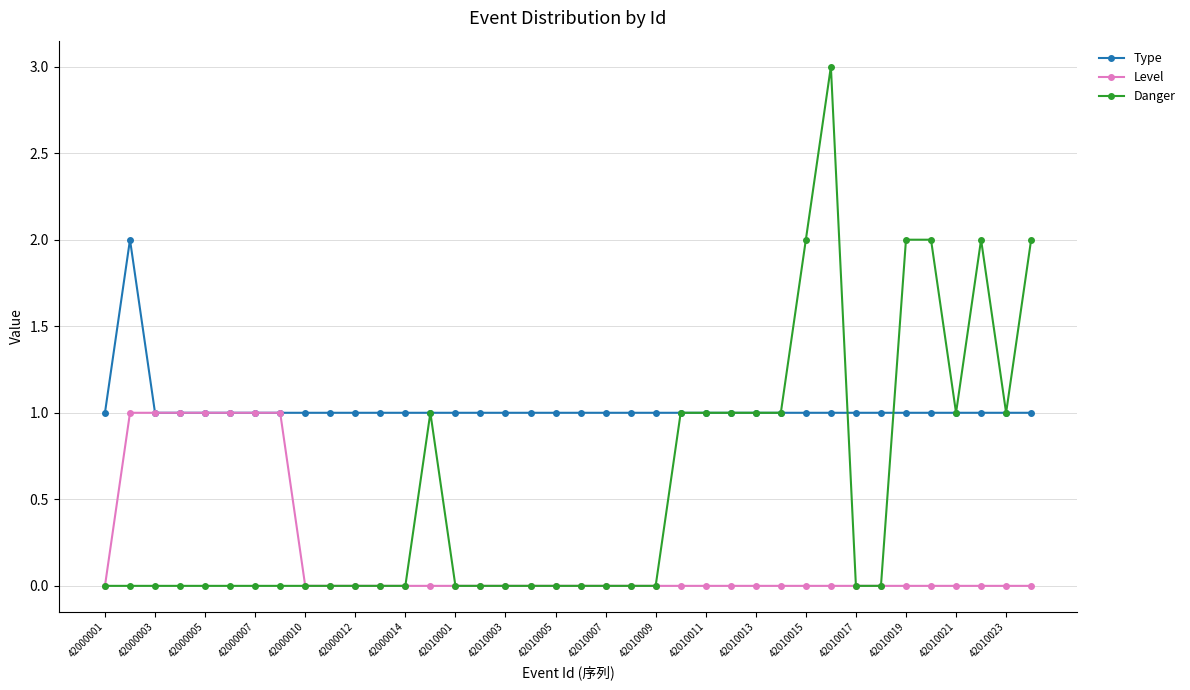

What is the value of the Type point at the 25th from the left?

1